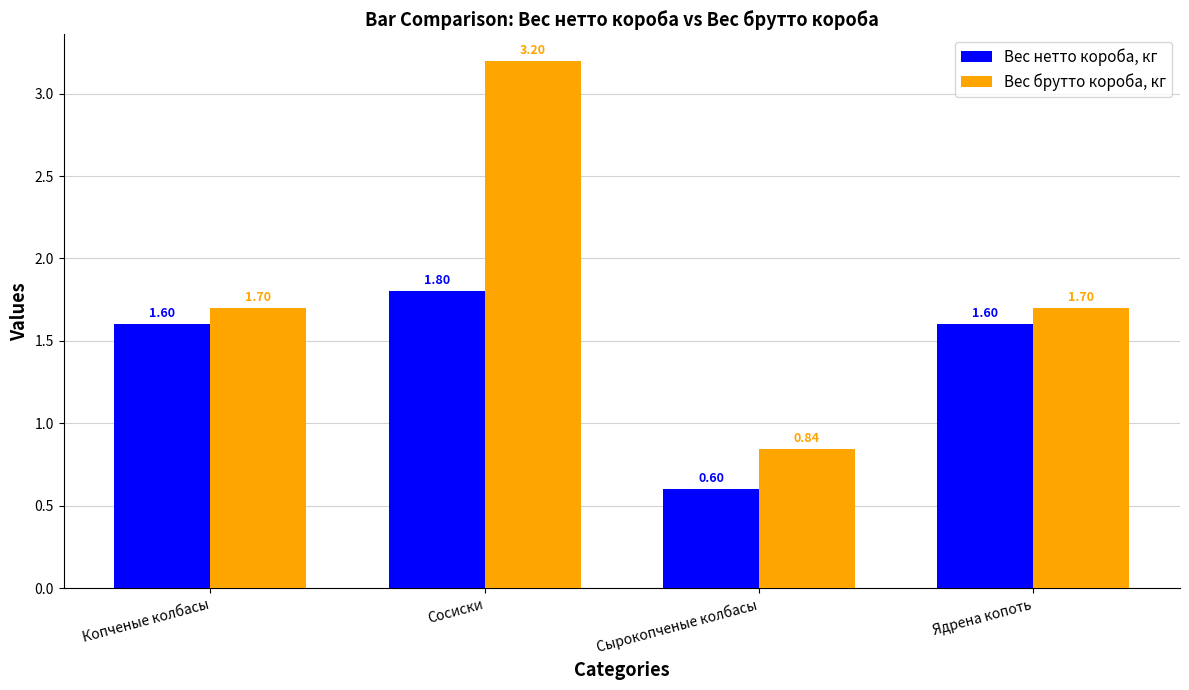

How many data points in Вес брутто короба, кг are less than 1?

1